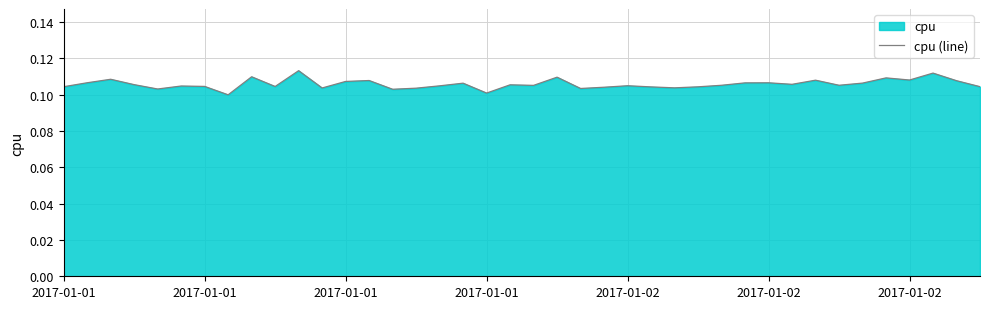

At which category does the chart reach its peak across all series?

10